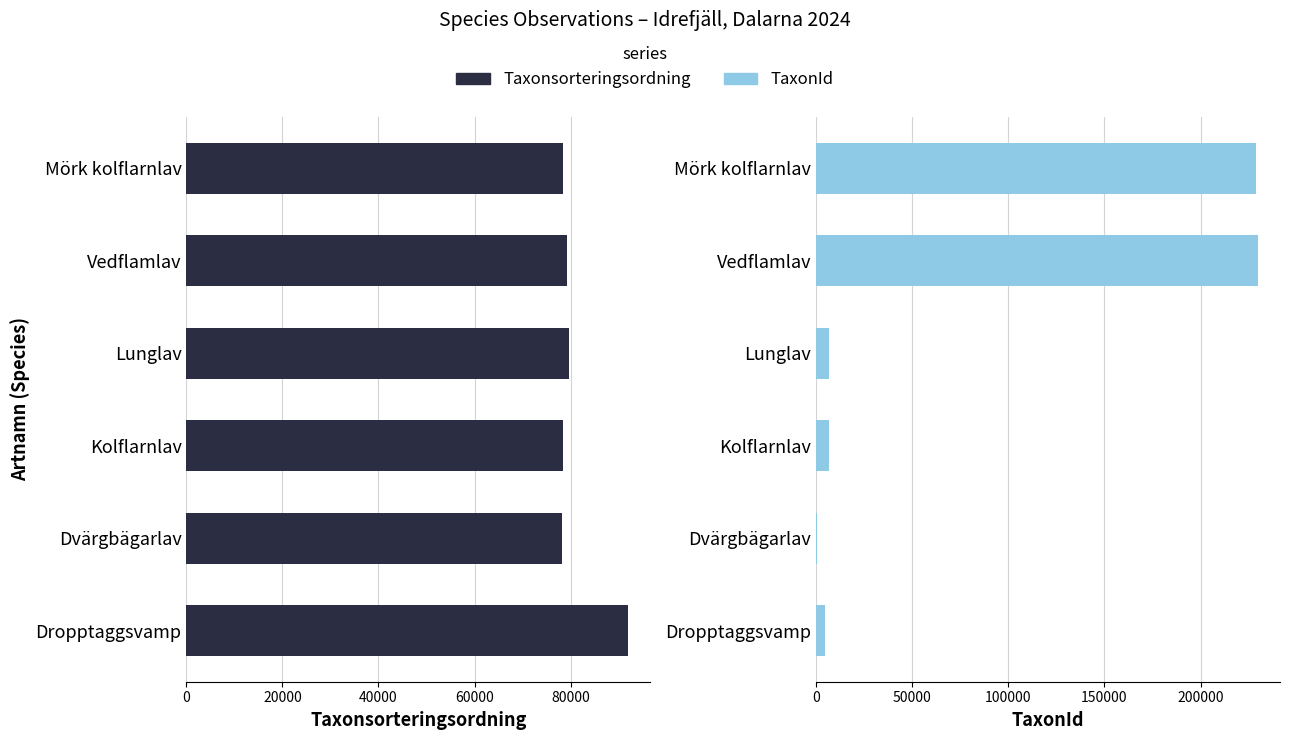

Are the bars horizontal?

Yes